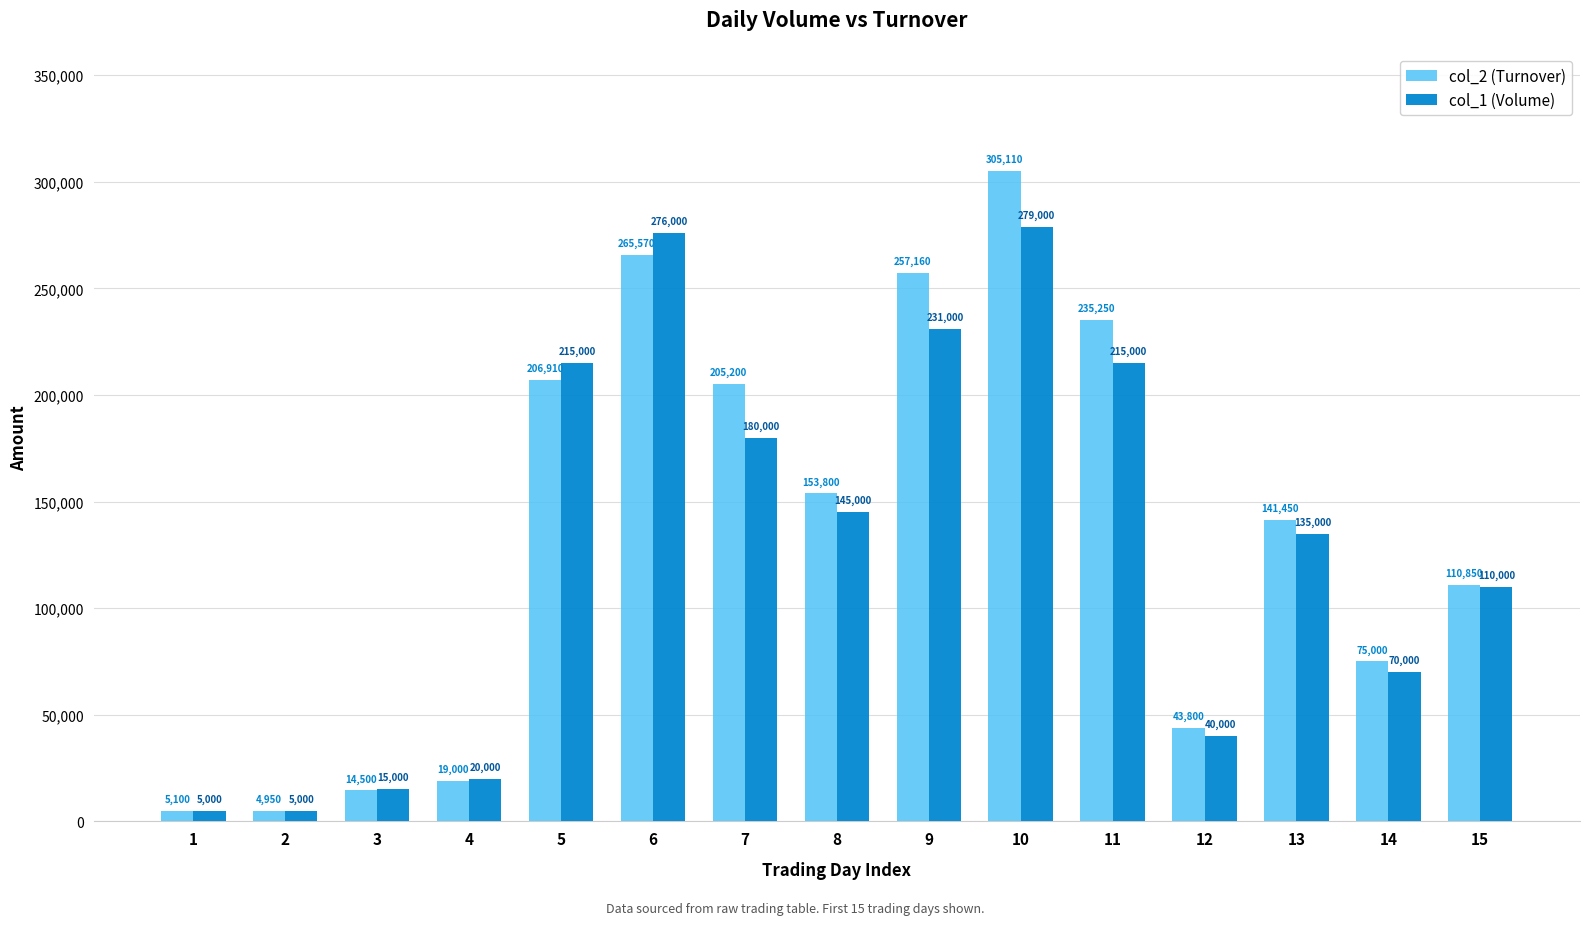

What is the spread (max minus min) of values at 7?

25200